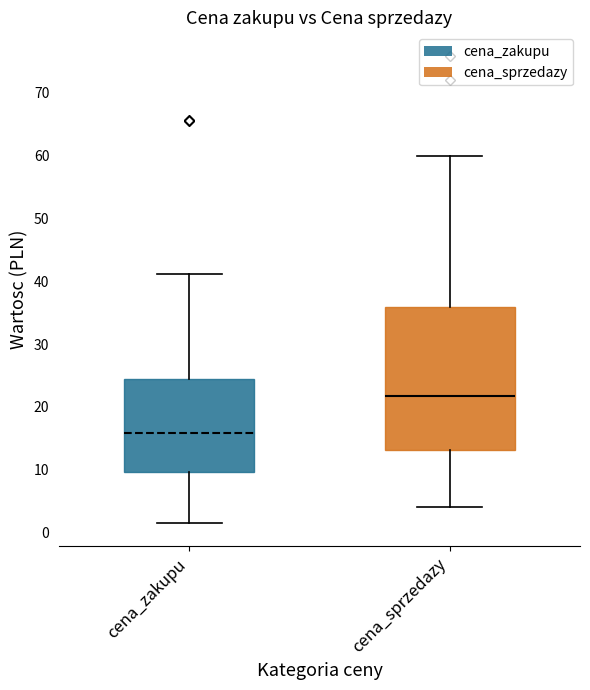

Reading left to right, transcribe this box plot: for each box, give where its median line is, the range the box spans, and where its two whiskers end, as read against the y-axis. The values are not printed on the chart, so give them approximately, as read against the axis.

cena_zakupu: median 16, box 10 to 24, whiskers 2 to 41
cena_sprzedazy: median 22, box 13 to 36, whiskers 4 to 60